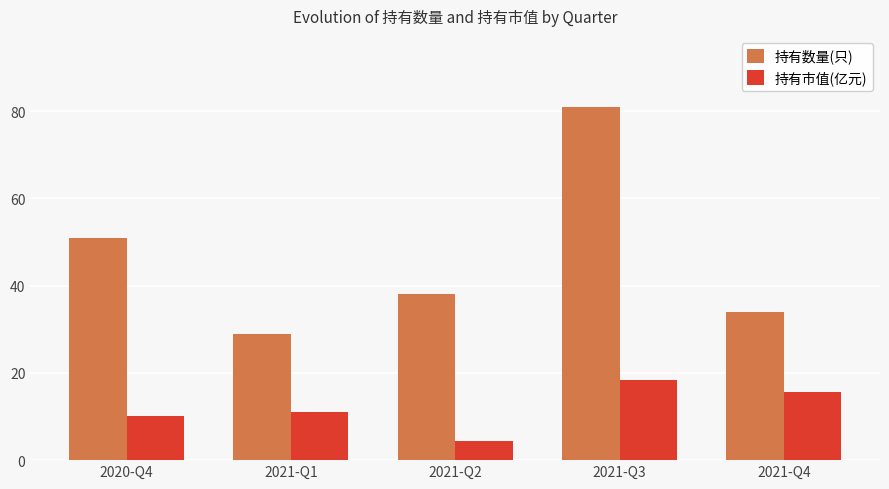

Count the number of categories in the chart.

5